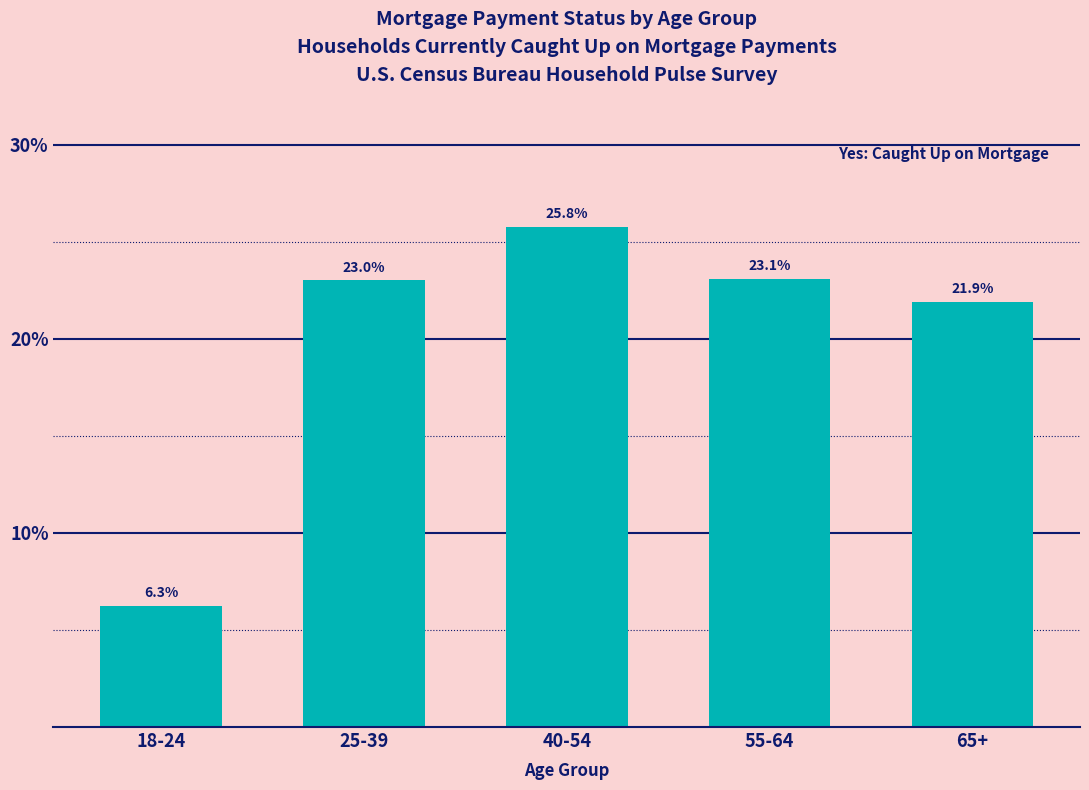

Reading left to right, transcribe all the data shown in this chart.

6.3	23.0	25.8	23.1	21.9